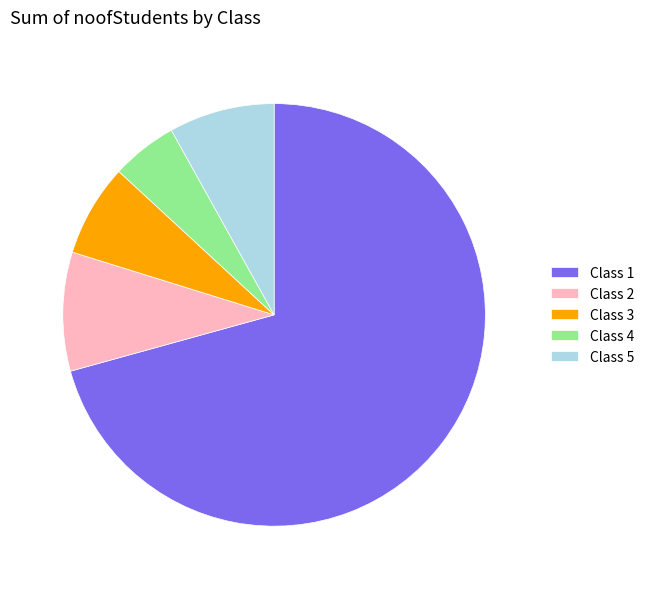

Which slice is the largest?

Class 1